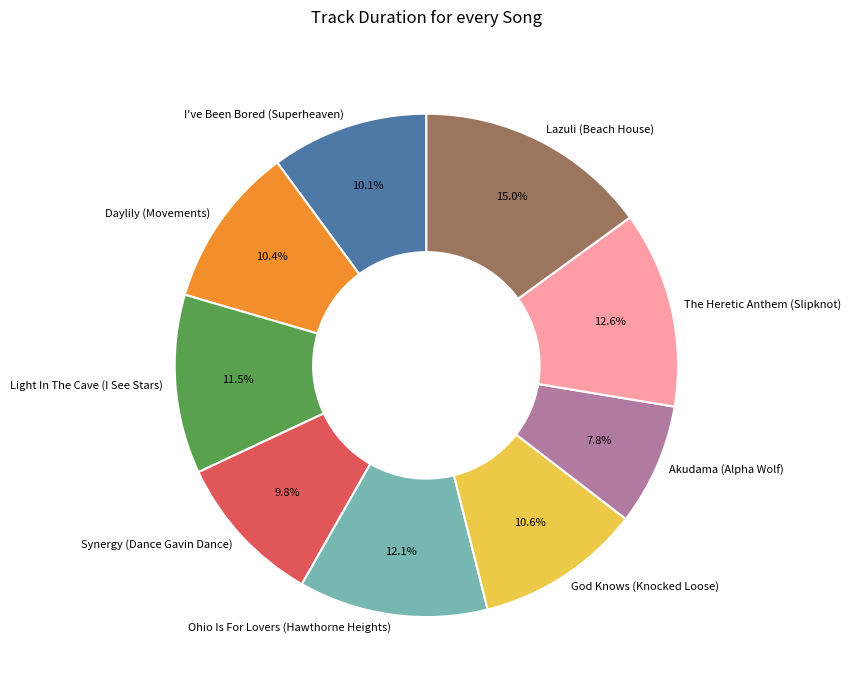

To the nearest percent, what percentage of the pie is Lazuli (Beach House)?

15%